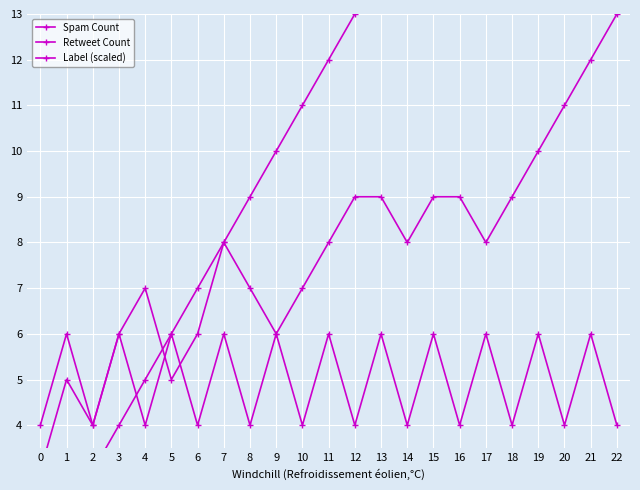

Reading left to right, what are all the values shown in this chart?

Spam Count: 0=1	1=2	2=3	3=4	4=5	5=6	6=7	7=8	8=9	9=10	10=11	11=12	12=13	13=14	14=15	15=16	16=17	17=18	18=19	19=20	20=21	21=22	22=23
Retweet Count: 0=3	1=5	2=4	3=6	4=7	5=5	6=6	7=8	8=7	9=6	10=7	11=8	12=9	13=9	14=8	15=9	16=9	17=8	18=9	19=10	20=11	21=12	22=13
Label (scaled): 0=4	1=6	2=4	3=6	4=4	5=6	6=4	7=6	8=4	9=6	10=4	11=6	12=4	13=6	14=4	15=6	16=4	17=6	18=4	19=6	20=4	21=6	22=4